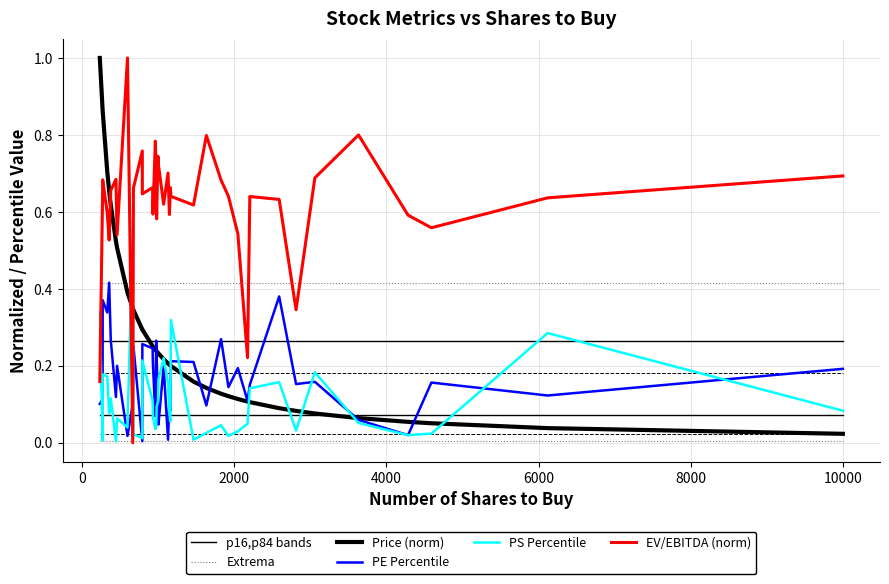

How many EV/EBITDA (norm) values are between 0 and 1?

40